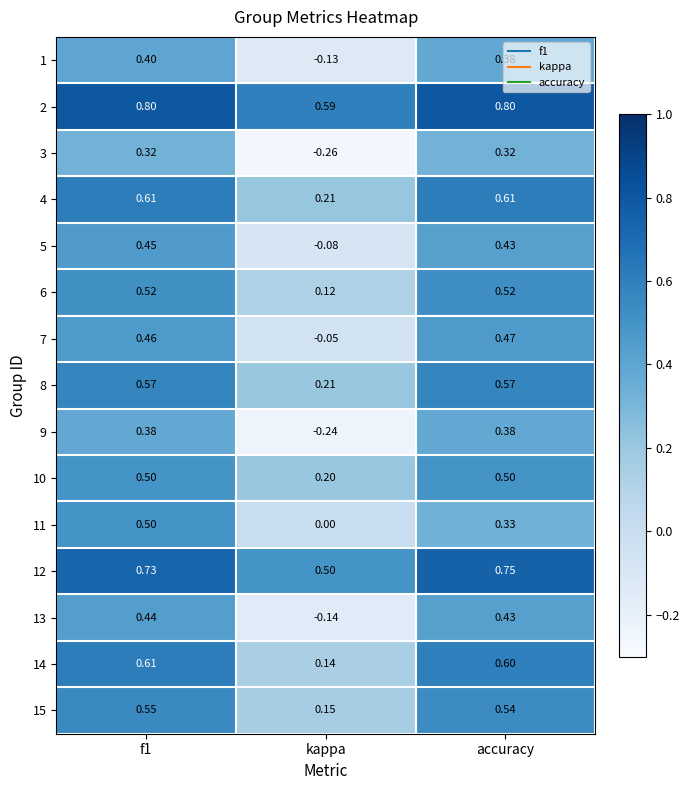

At which category is the sum across all series the highest?

f1